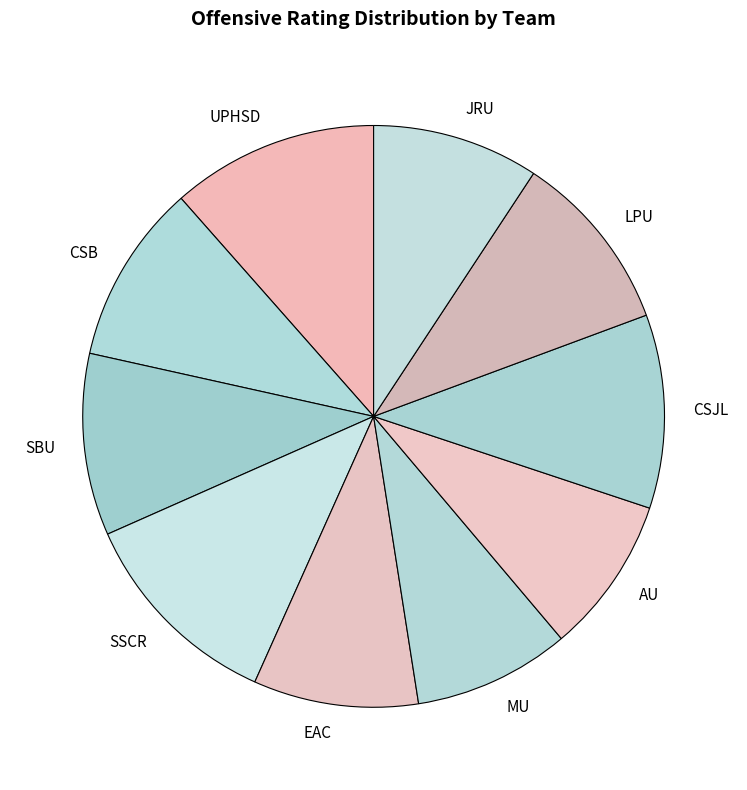

Between CSB and AU, which is larger?

CSB